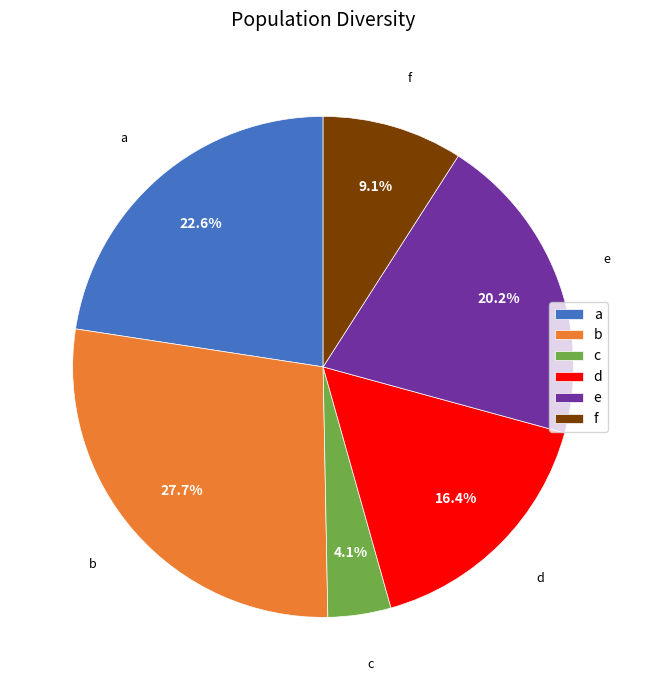

How many segments does this pie chart have?

6